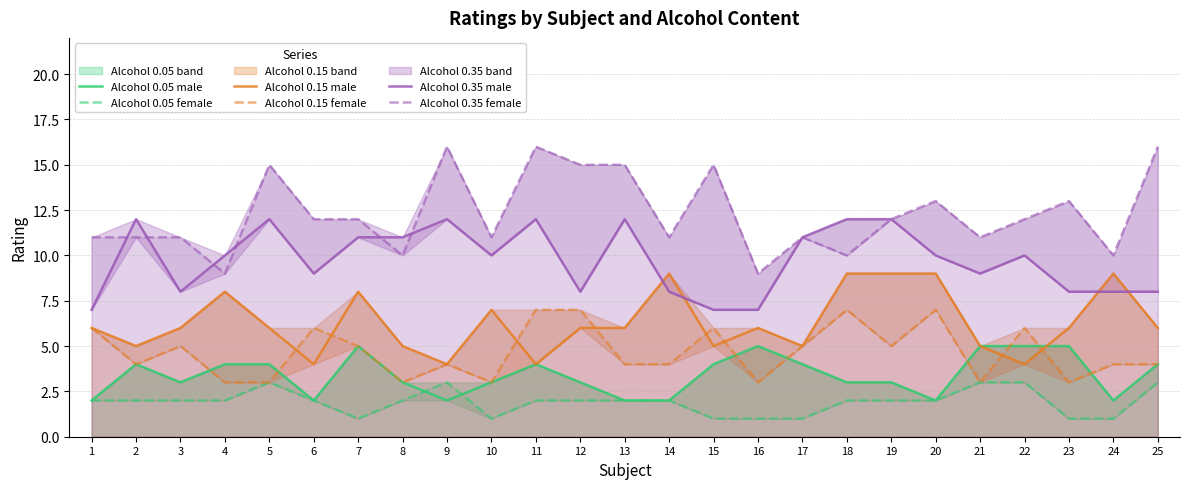

Is the value of Alcohol 0.15 male at 16 greater than the value of Alcohol 0.35 male at 5?

No